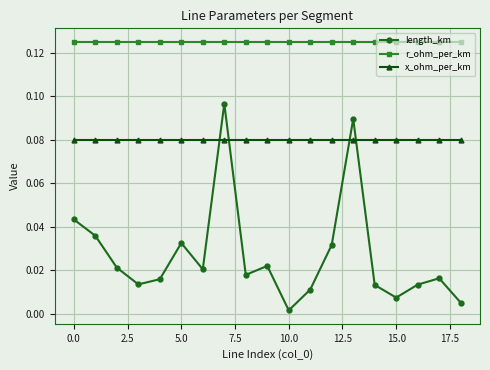

List the series in order of their peak value, highest first.

r_ohm_per_km, length_km, x_ohm_per_km